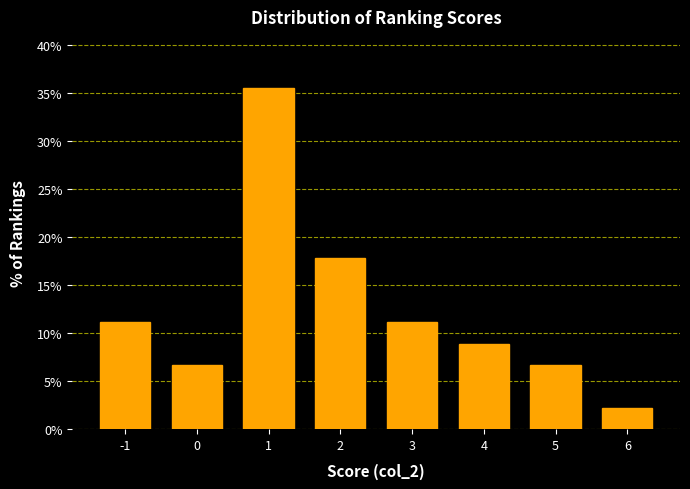

Reading left to right, what are all the values shown in this chart?

11.1	6.7	35.6	17.8	11.1	8.9	6.7	2.2